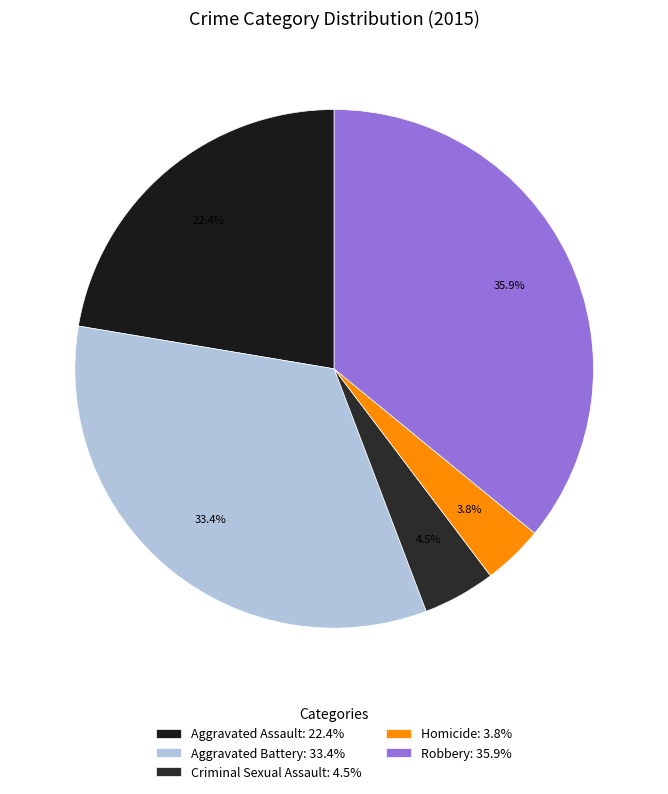

How many segments does this pie chart have?

5